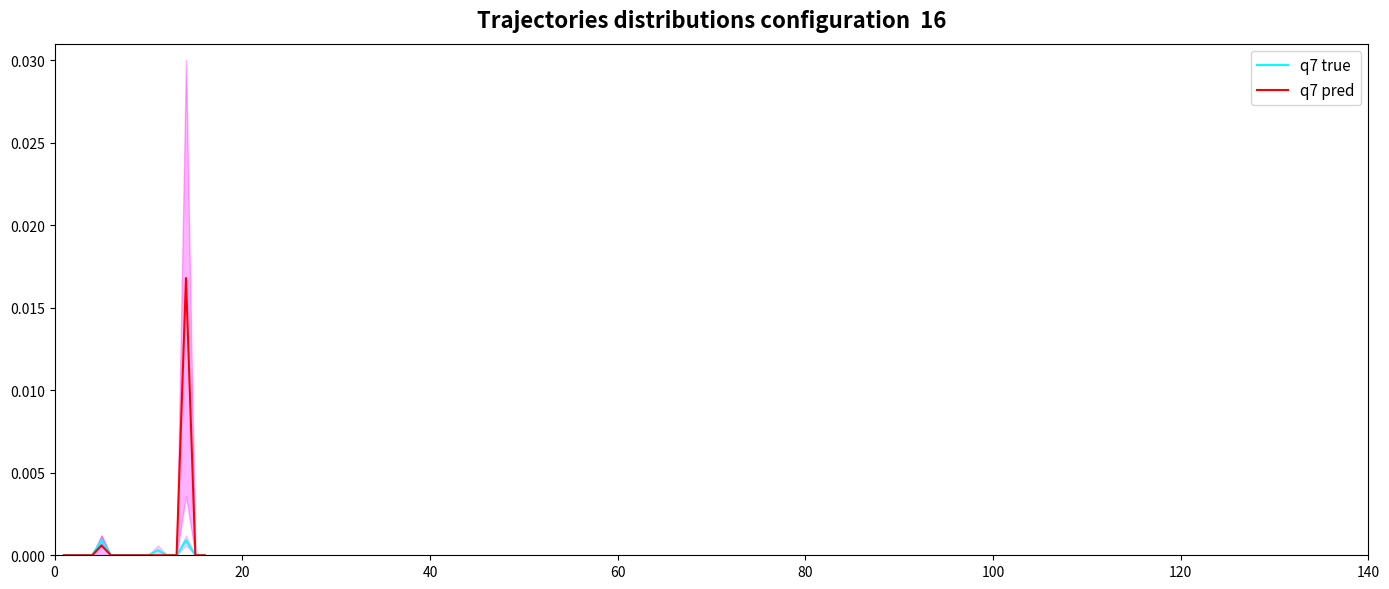

At how many categories does at least one series exceed 0?

3